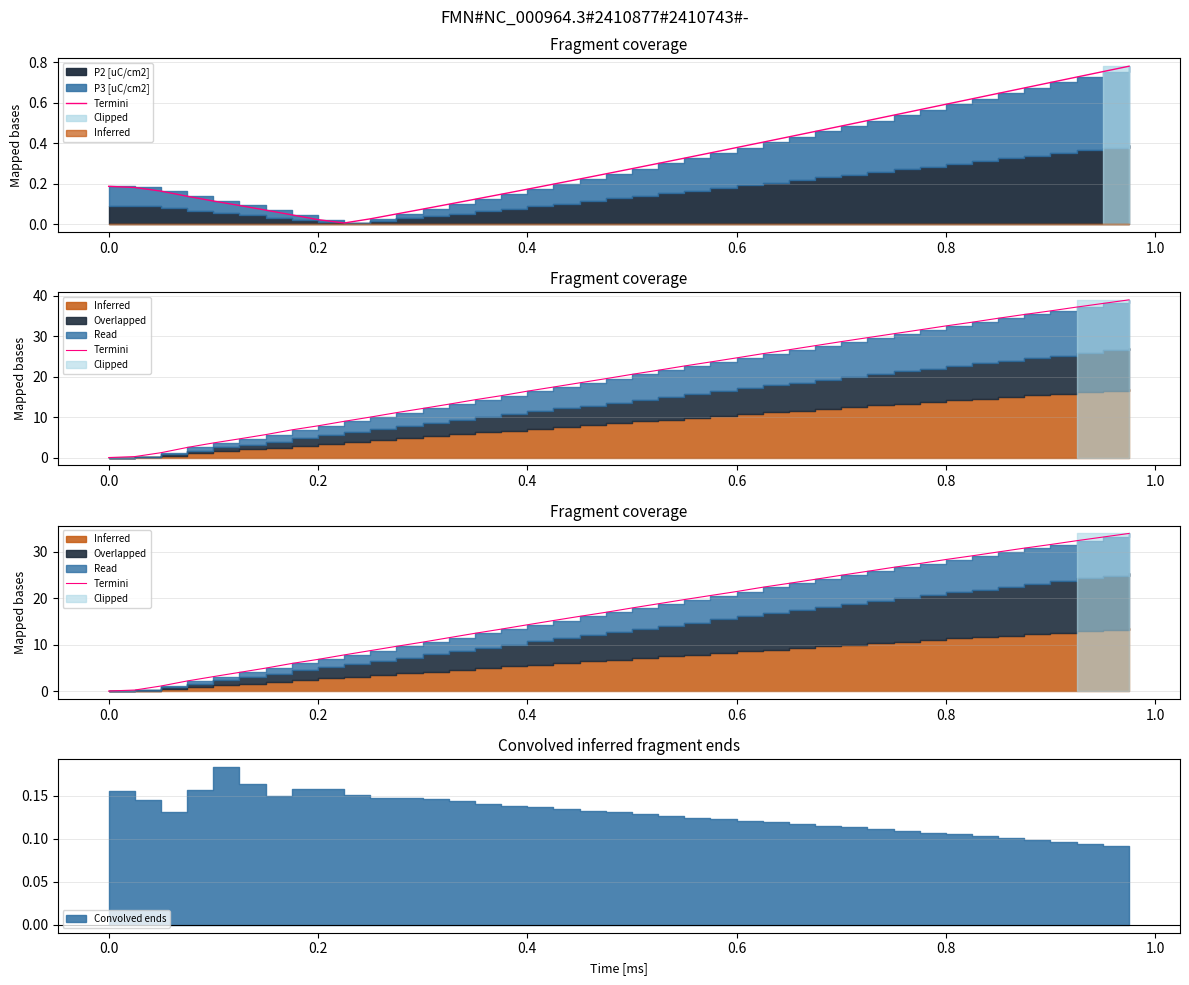

How many data points are less than 17?

20